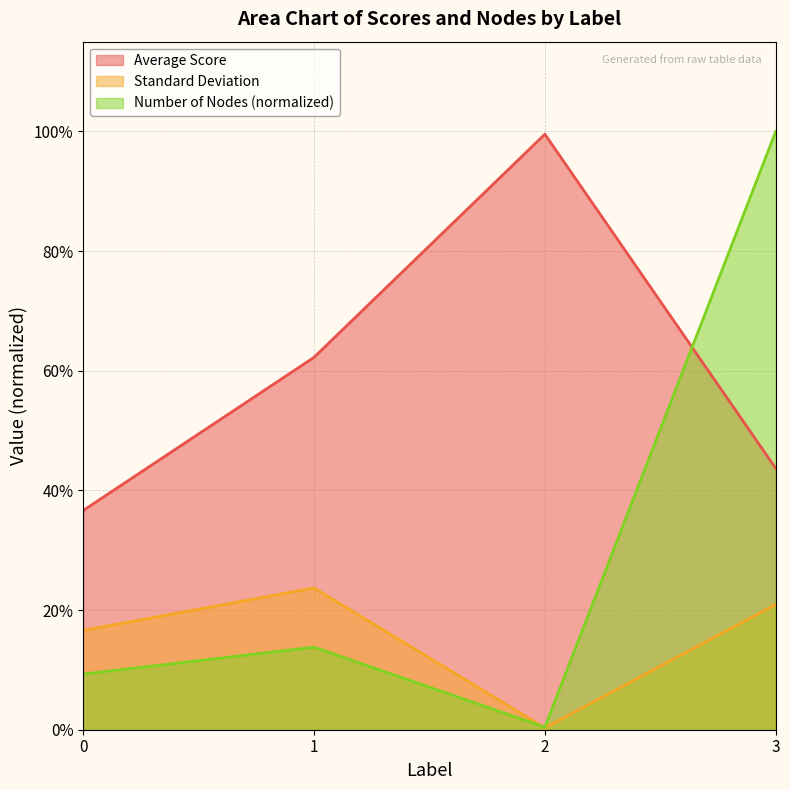

Which series has the largest range (max minus min)?

Number of Nodes (normalized)